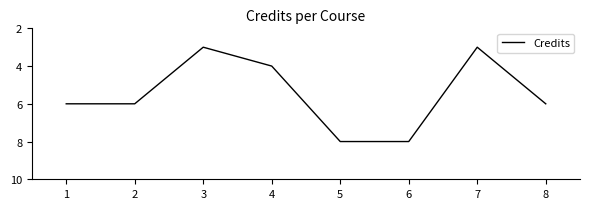

Reading left to right, extract all data points from this chart.

6	6	3	4	8	8	3	6